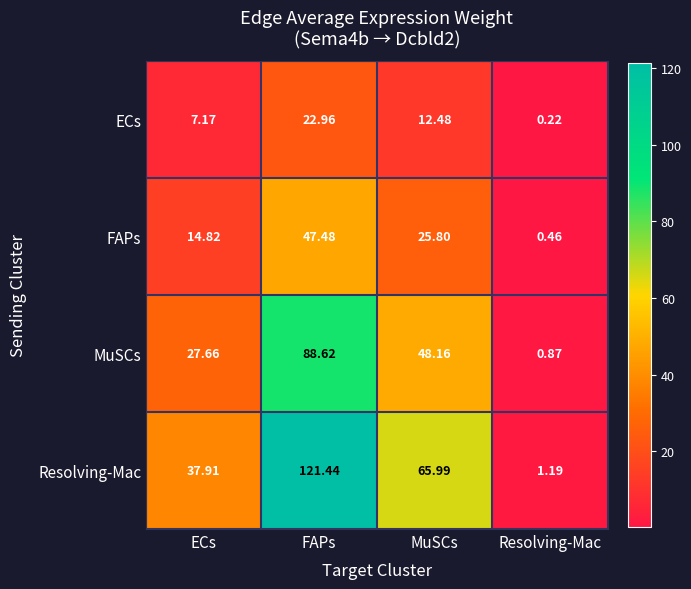

List the series in order of their overall mean, highest first.

Resolving-Mac, MuSCs, FAPs, ECs